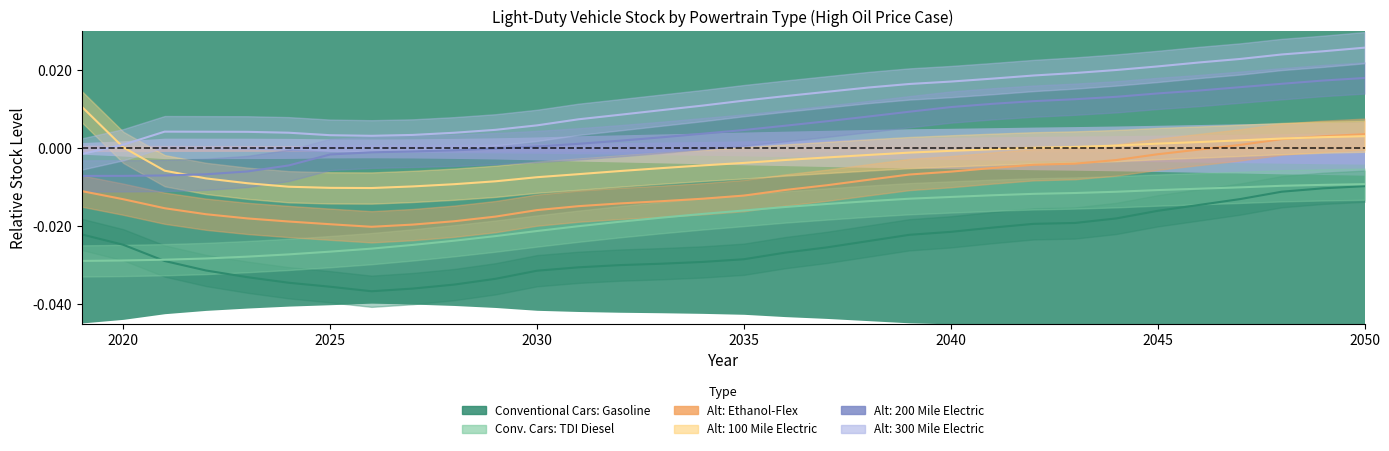

List the series in order of their overall mean, highest first.

Alternative-Fuel Cars: 300 Mile Electric, Alternative-Fuel Cars: 200 Mile Electric, Alternative-Fuel Cars: 100 Mile Electric, Alternative-Fuel Cars: Ethanol-Flex, Conventional Cars: TDI Diesel, Conventional Cars: Gasoline